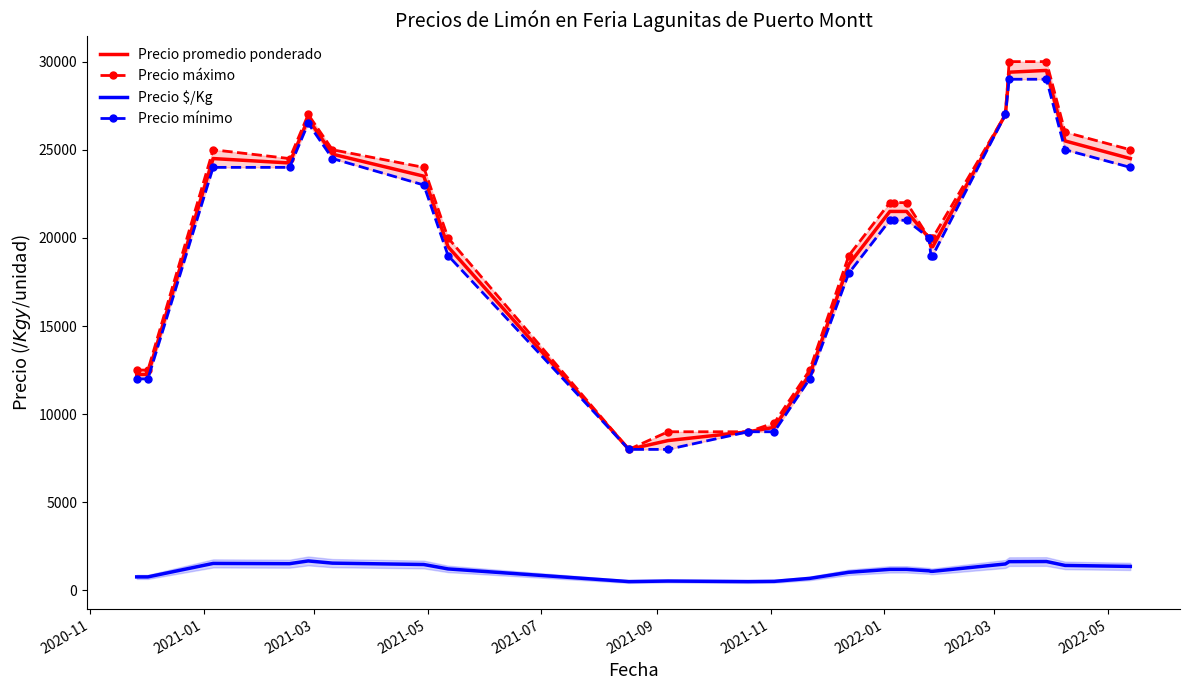

True or false: Precio $/Kg and Precio promedio ponderado intersect in this chart.

False